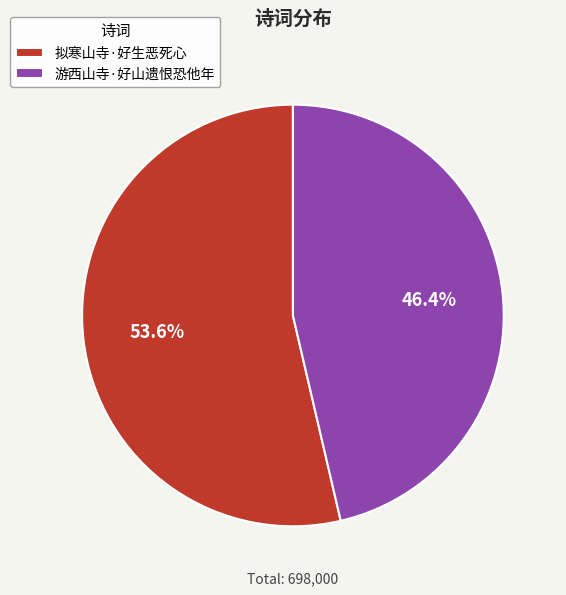

Count the number of slices in the pie.

2